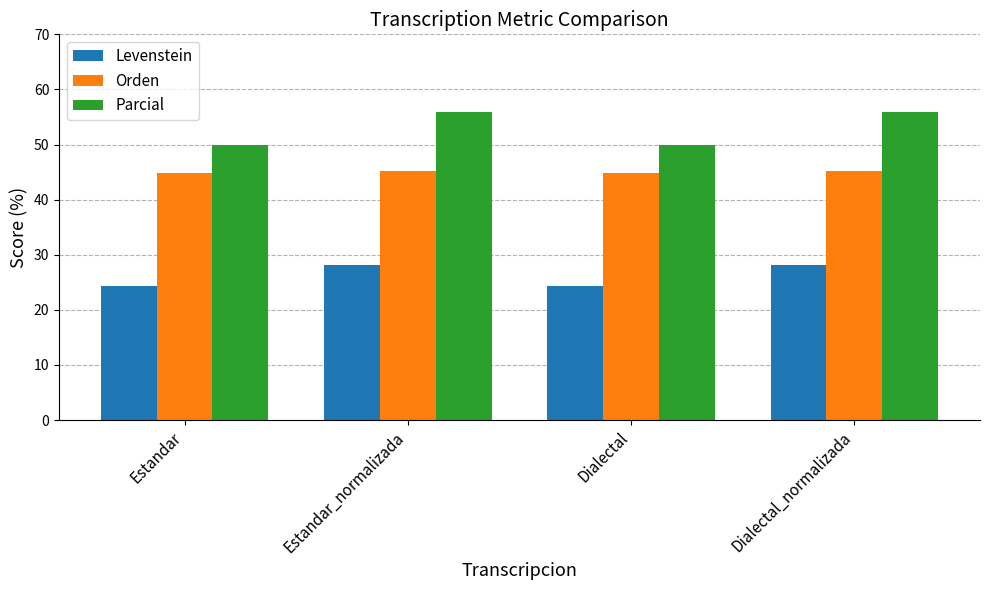

What value does the Orden series have at Dialectal_normalizada?

45.2